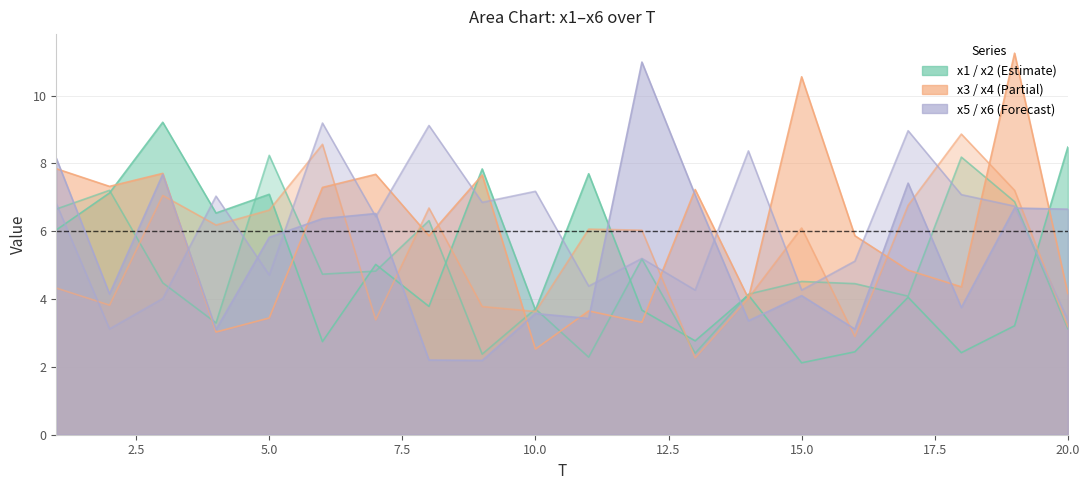

Is the value of x1 at 17 greater than the value of x5 at 16?

No